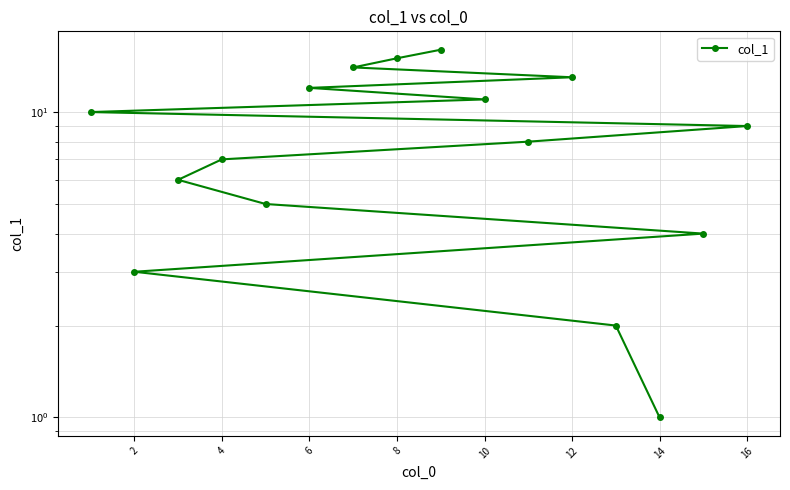

How many data points does each series have?

16